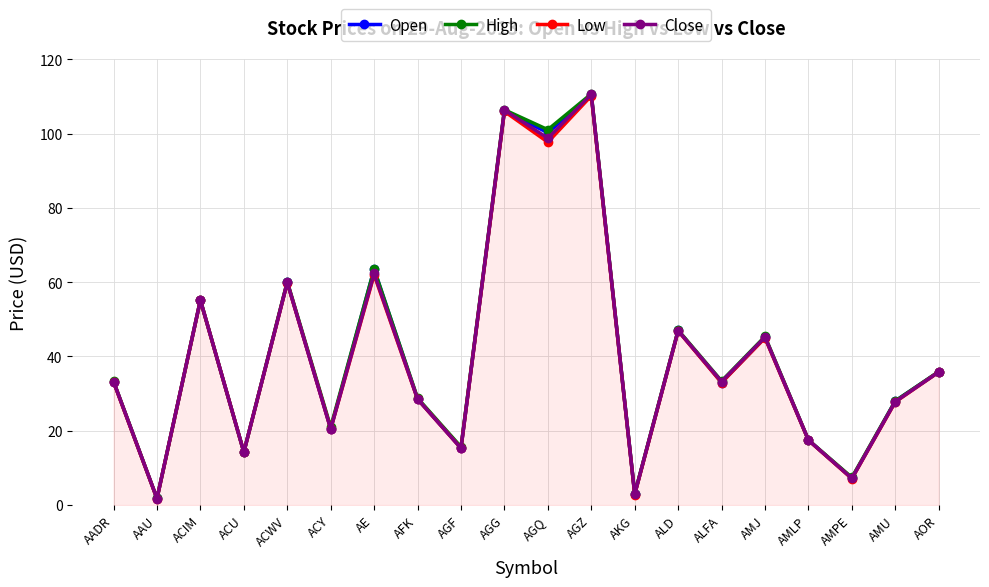

Which series has the largest range (max minus min)?

High